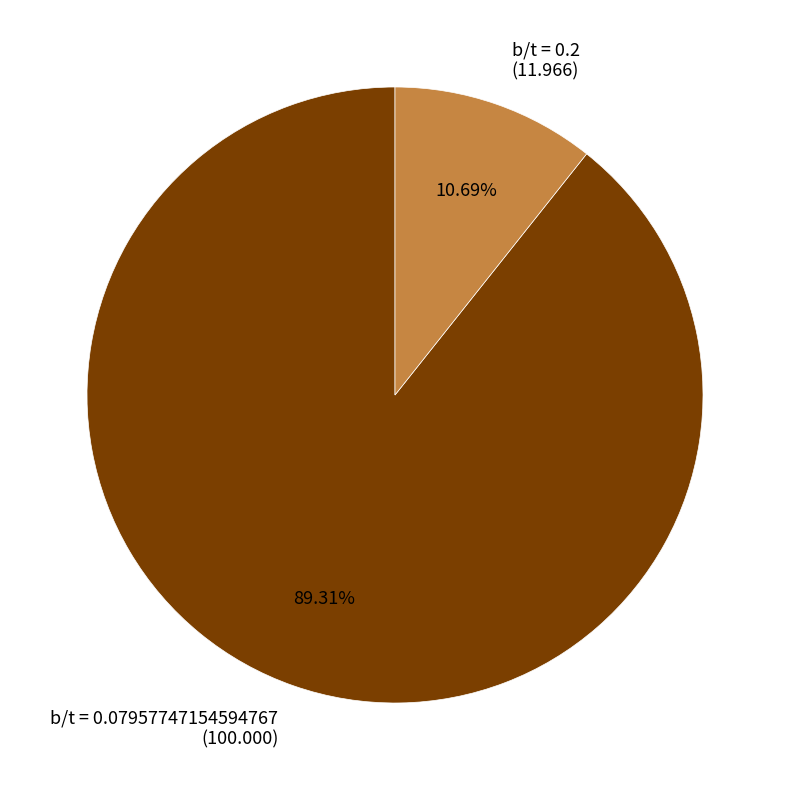

Which has a higher value, b/t = 0.07957747154594767 (100.000) or b/t = 0.2 (11.966)?

b/t = 0.07957747154594767 (100.000)